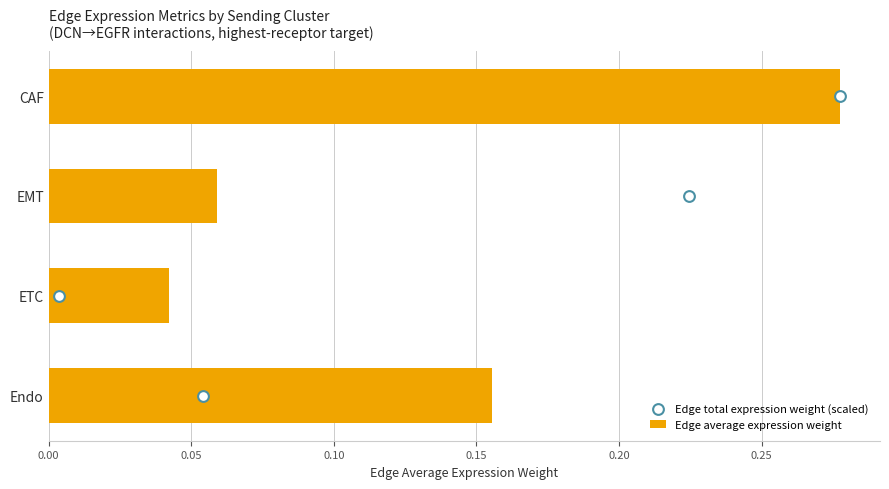

Which series reaches the maximum Y coordinate?

Edge total expression weight (scaled)